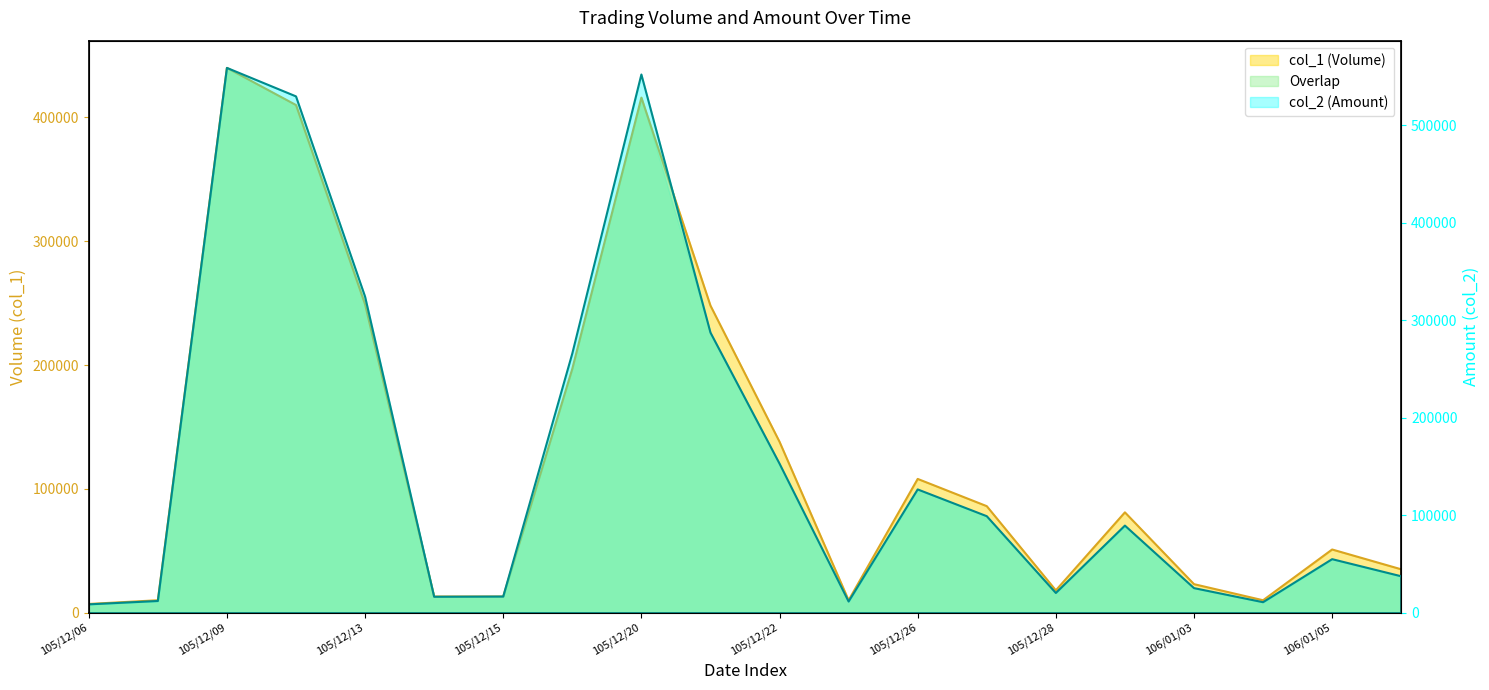

At how many categories does at least one series exceed 402079?

3